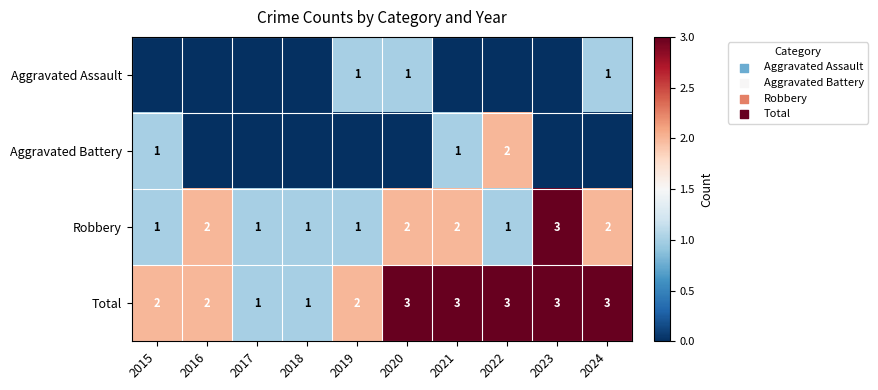

At how many categories does at least one series exceed 1?

8